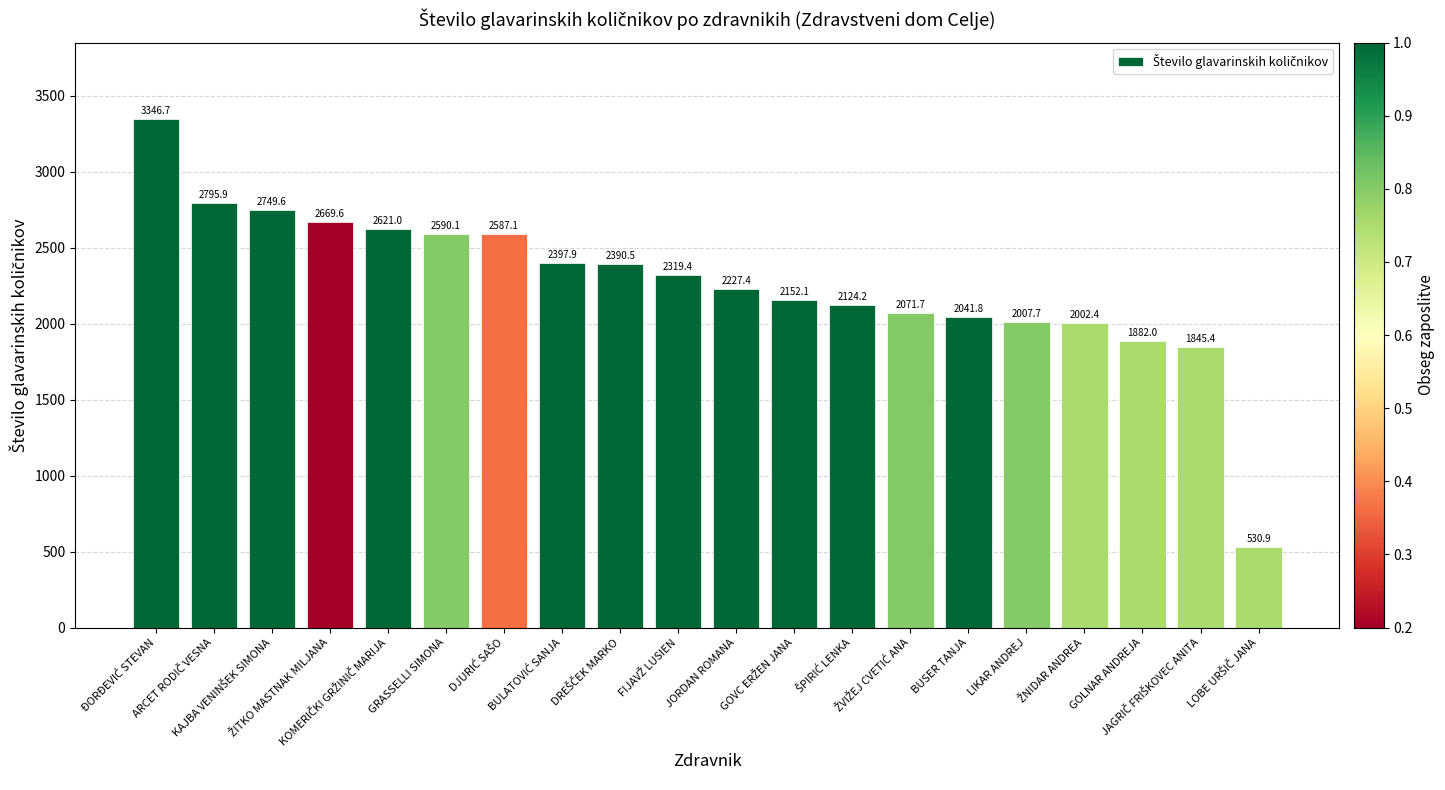

Between JORDAN ROMANA and GOLNAR ANDREJA, which is larger?

JORDAN ROMANA